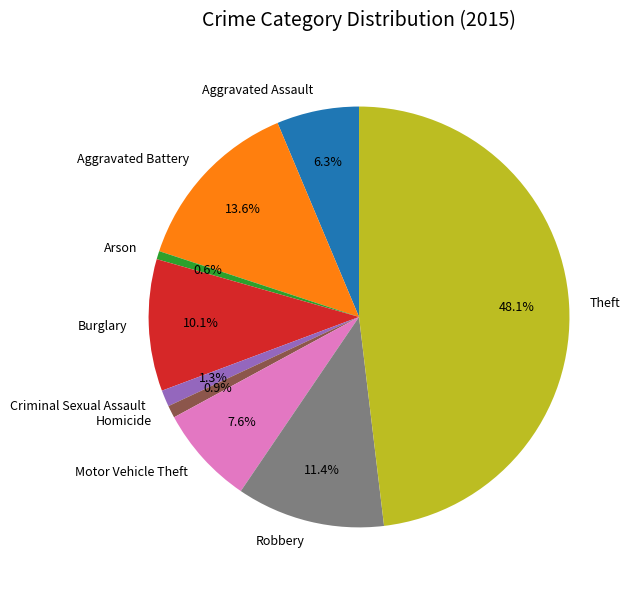

What is the largest slice in the pie chart?

Theft